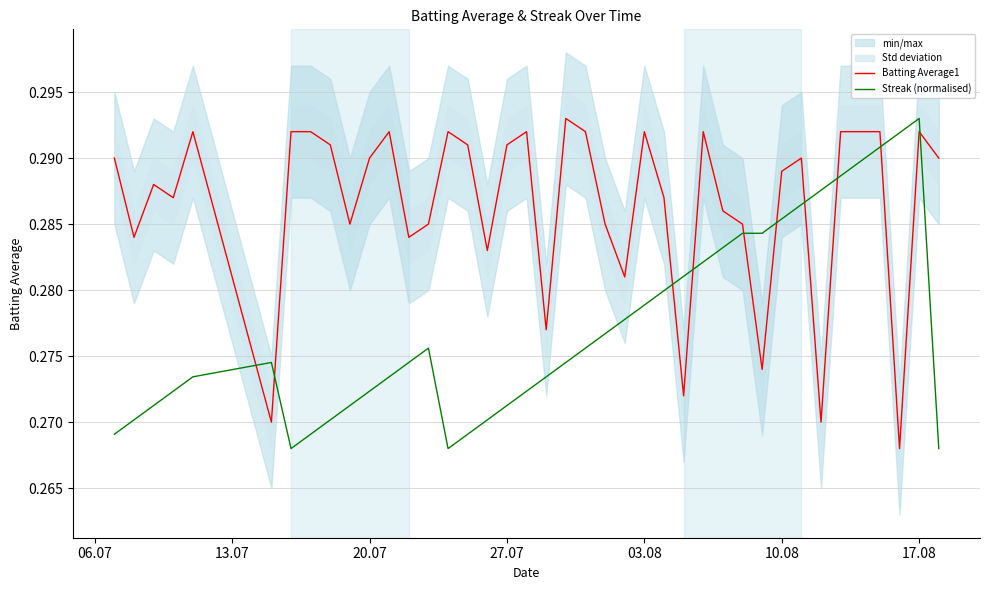

What is the maximum value for Streak (normalised)?

0.3